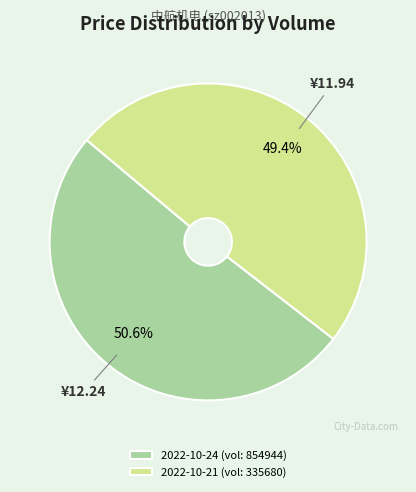

Between 2022-10-24 (vol: 854944) and 2022-10-21 (vol: 335680), which is larger?

2022-10-24 (vol: 854944)